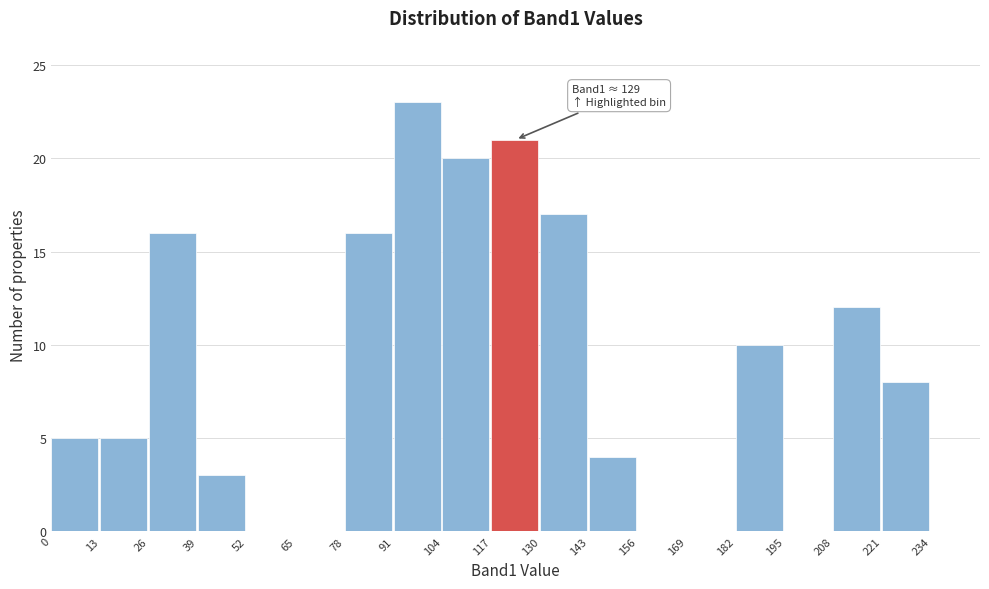

Which range on the x-axis has the tallest bar?

91 to 104